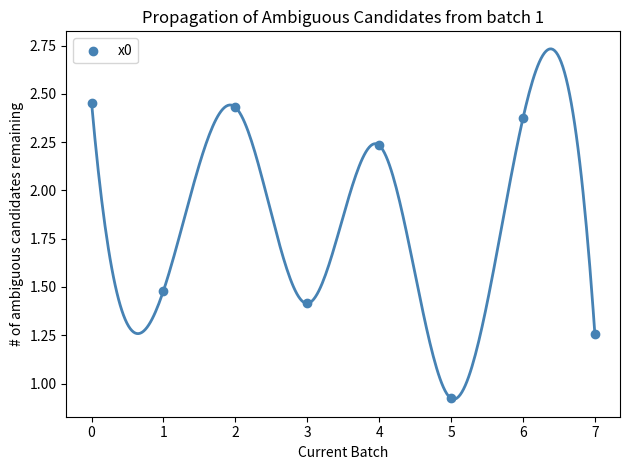

What is the average Y value?

1.8